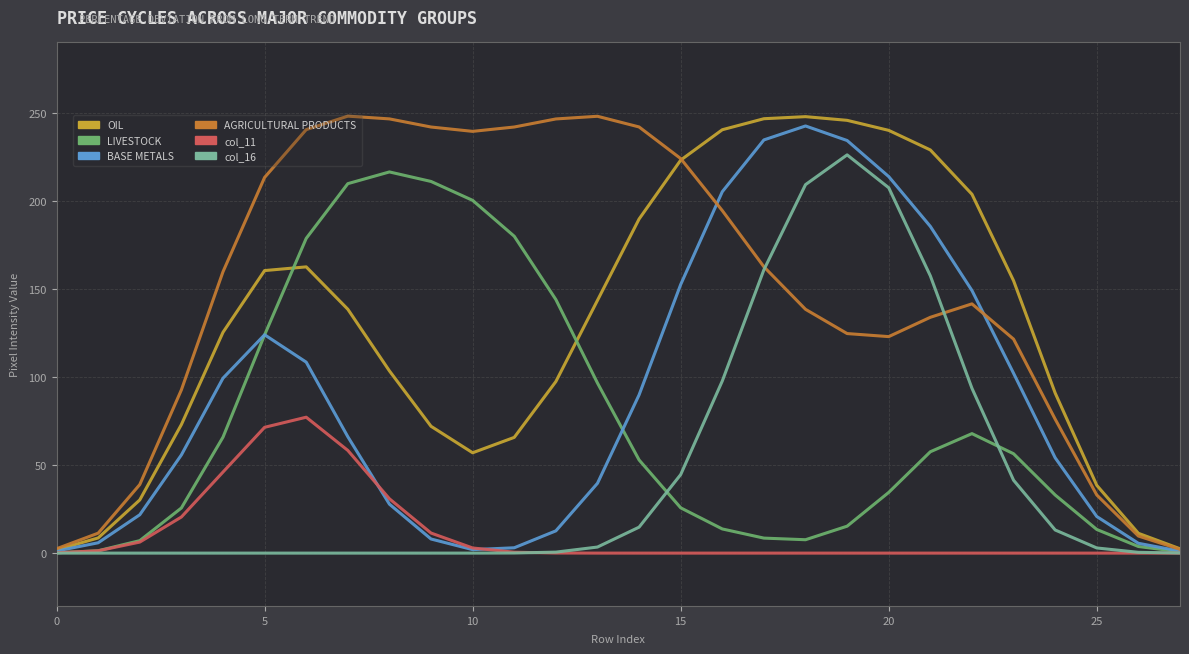

What is the greatest value displayed?

248.1